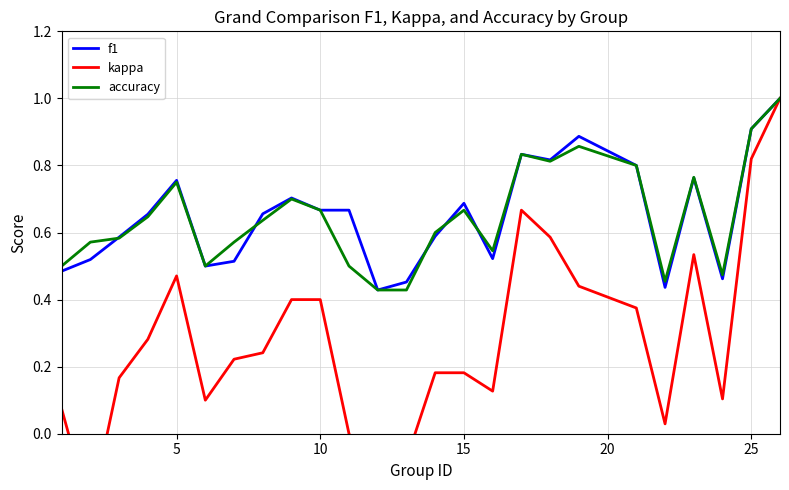

What is the maximum value for f1?

1.0